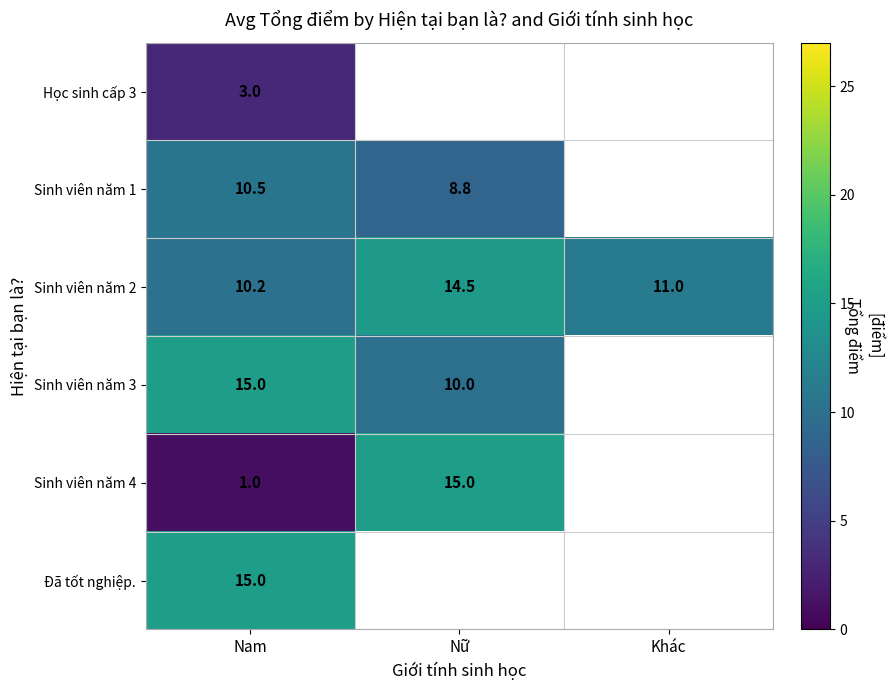

Is it true that Sinh viên năm 2 equals 14.3 at Nam?

False